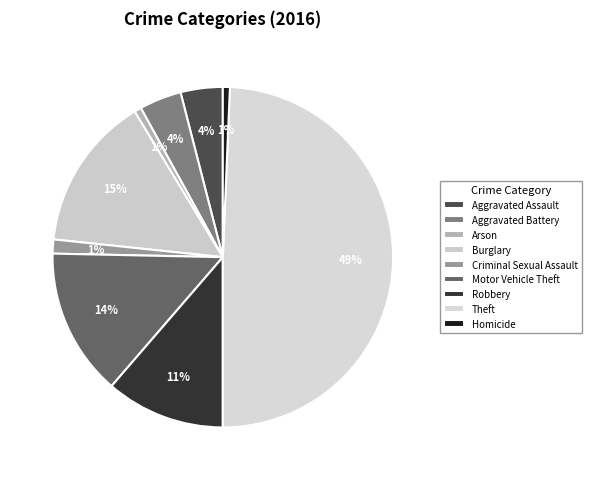

Which slice is the largest?

Theft